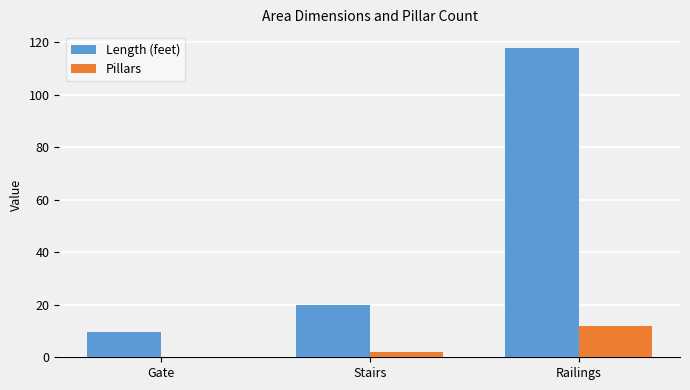

Reading left to right, extract all data points from this chart.

Length (feet): Gate=9.5	Stairs=20.0	Railings=118.0
Pillars: Gate=0.0	Stairs=2.0	Railings=12.0